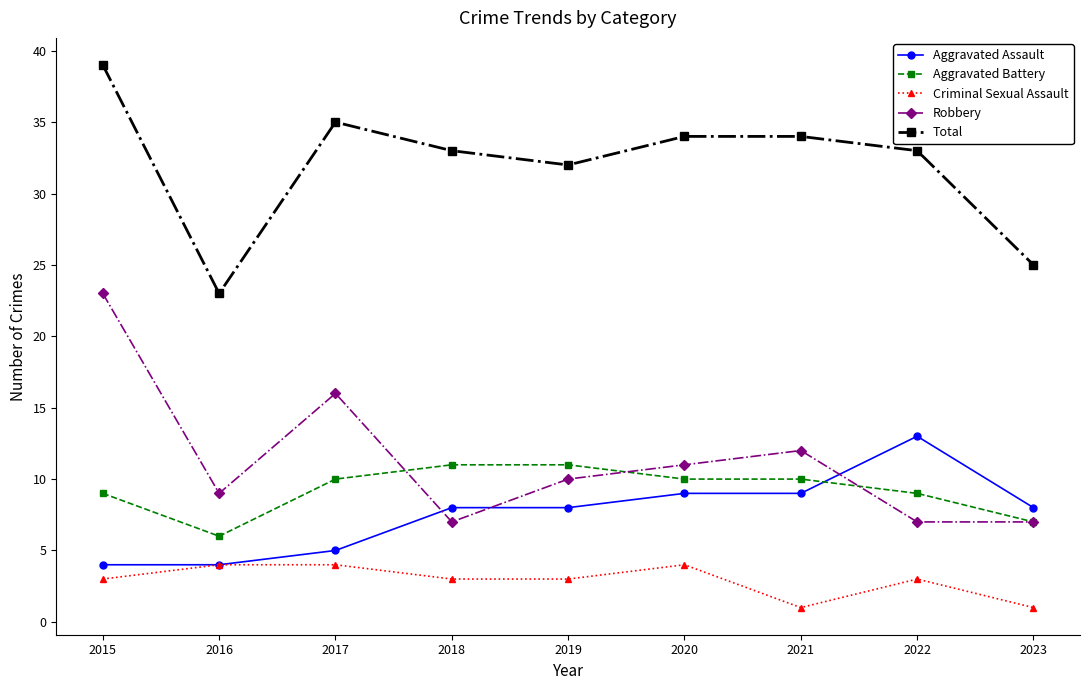

What is the approximate value of Aggravated Battery at 2018?

11